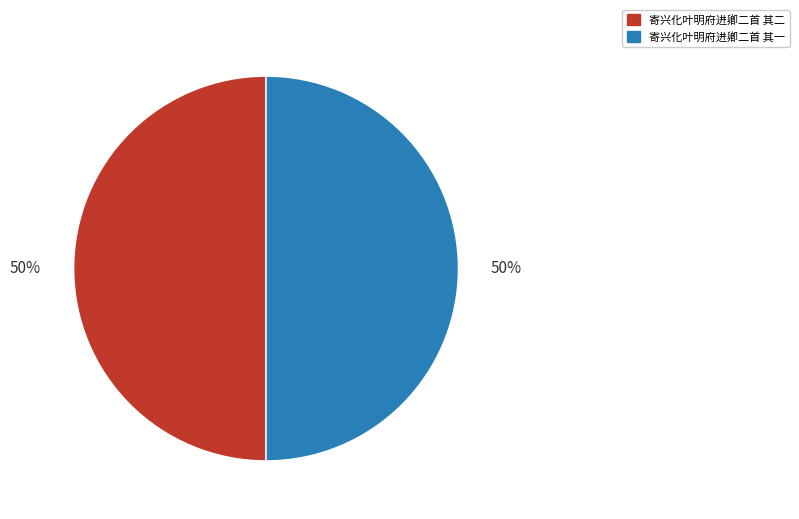

The 寄兴化叶明府进卿二首 其二 slice represents 50% of the pie. True or false?

True